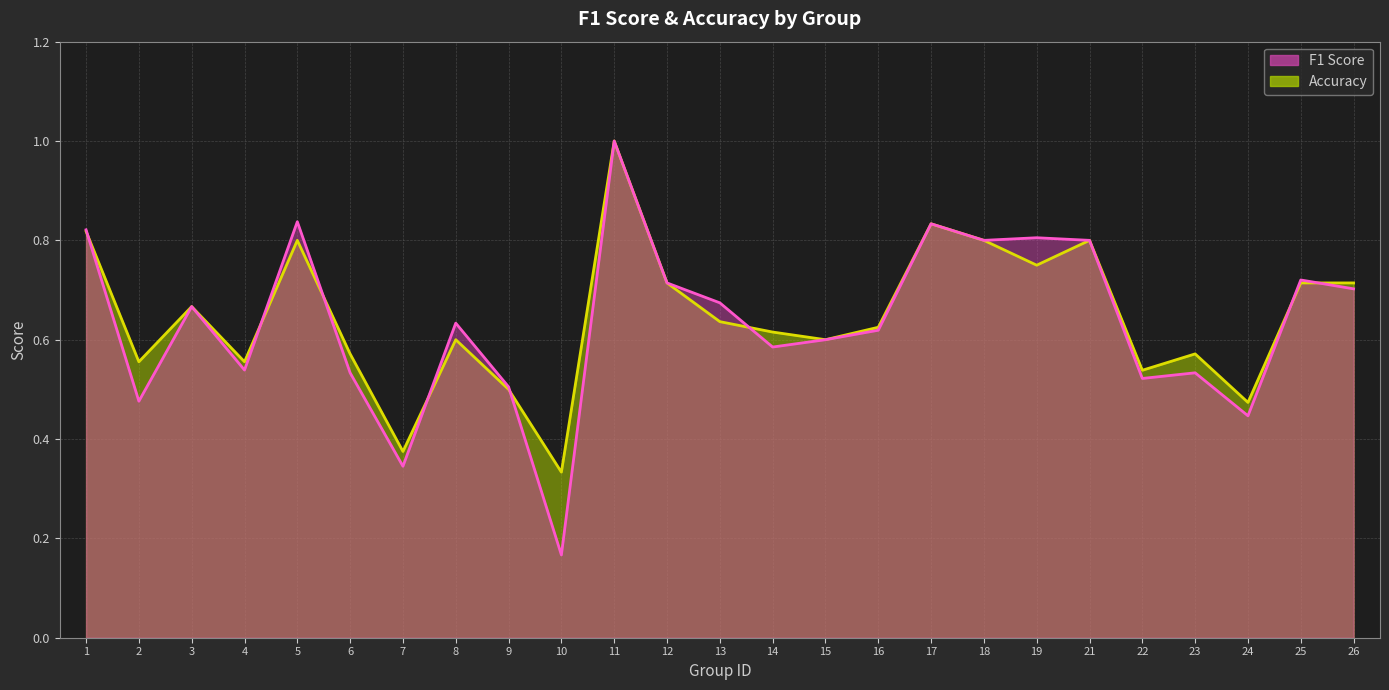

At which category is the sum across all series the highest?

11